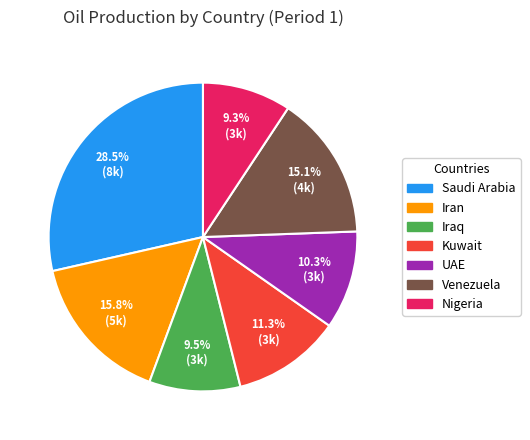

What is the largest slice in the pie chart?

Saudi Arabia